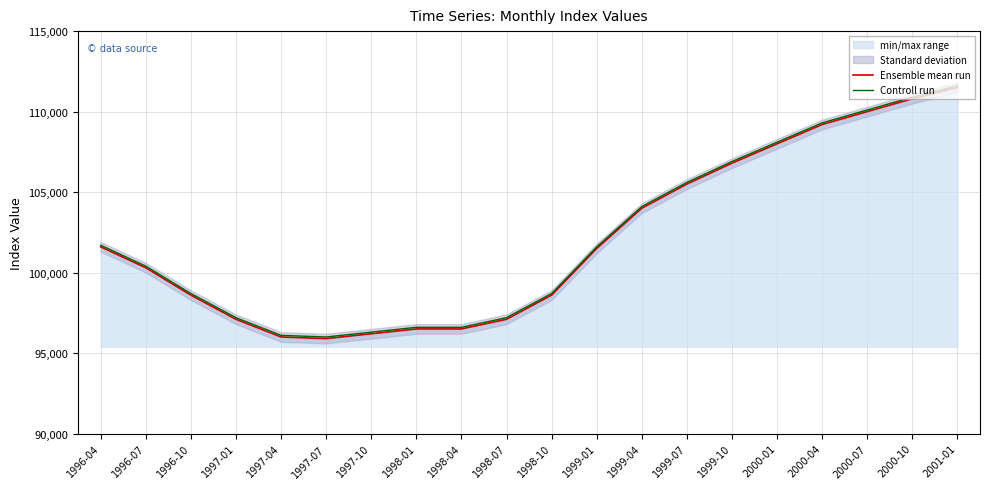

Which category has the lowest value in the Controll run series?

1997-07